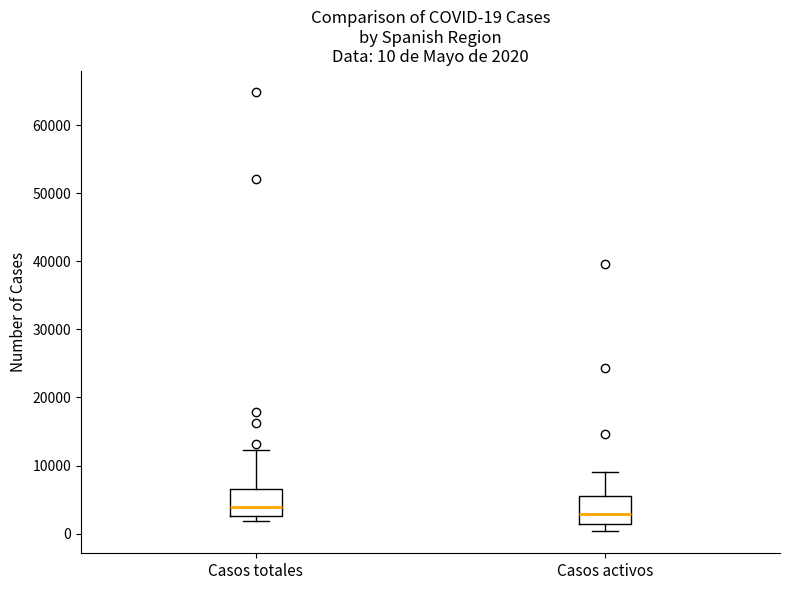

Which box's median line is the lowest?

Casos activos